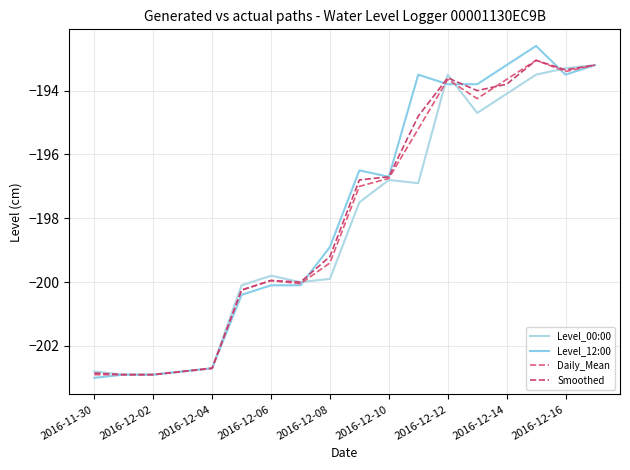

How many lines are shown in the chart?

4